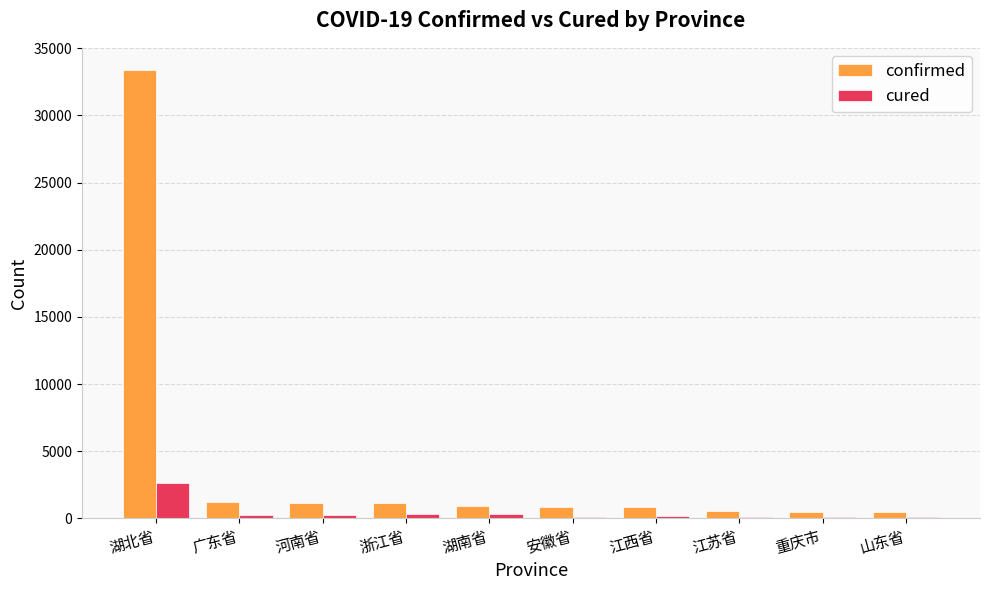

Which category has the highest value in the cured series?

湖北省